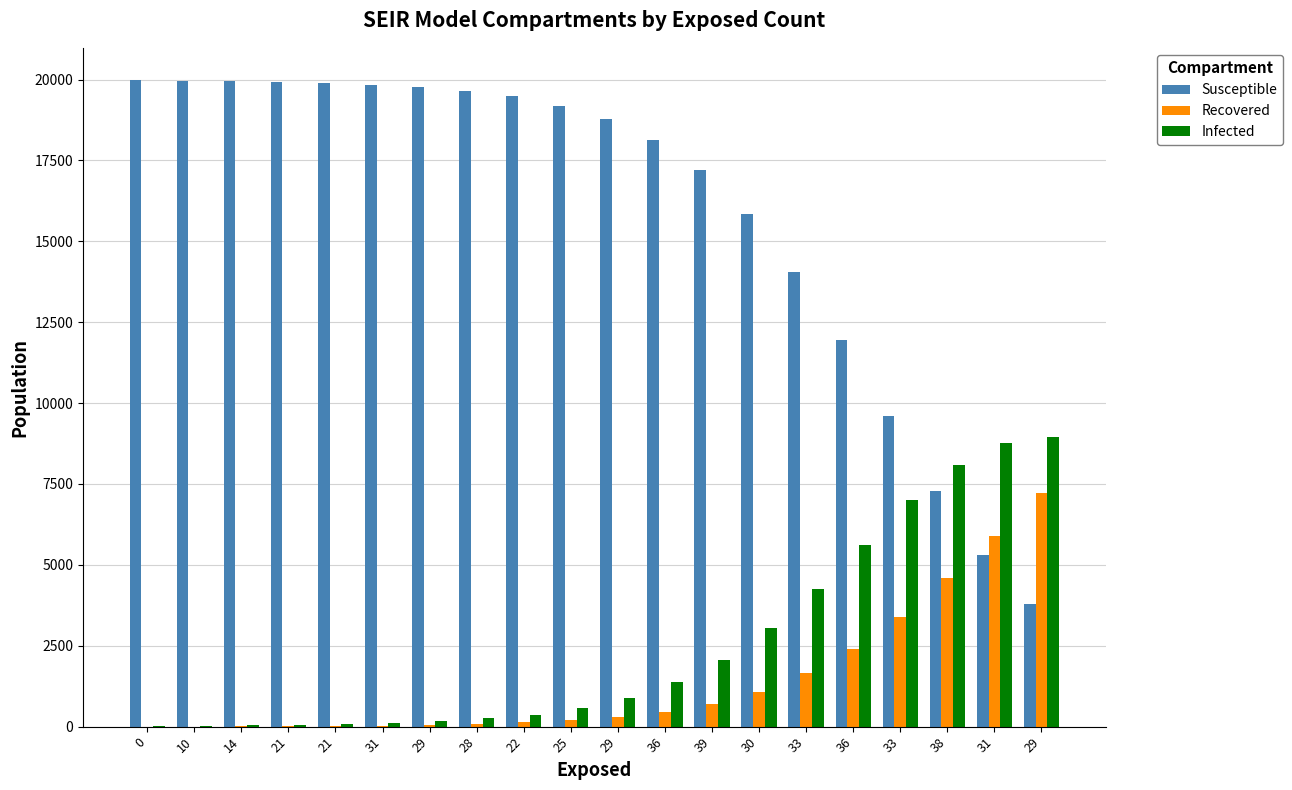

Are the bars grouped side by side (vs. stacked)?

Yes